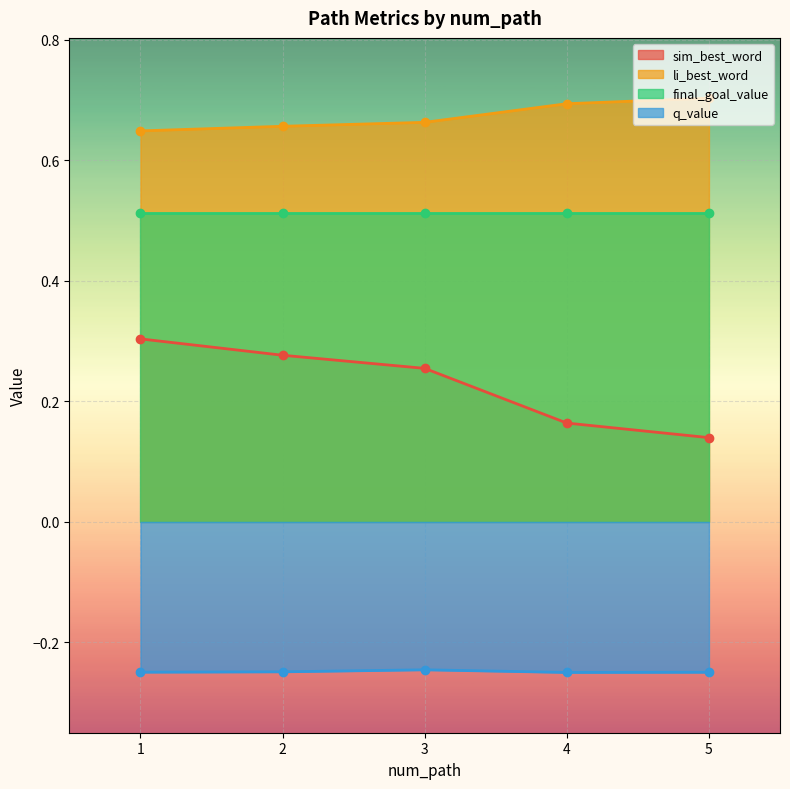

True or false: sim_best_word has more than 0 points higher than both neighbors.

False